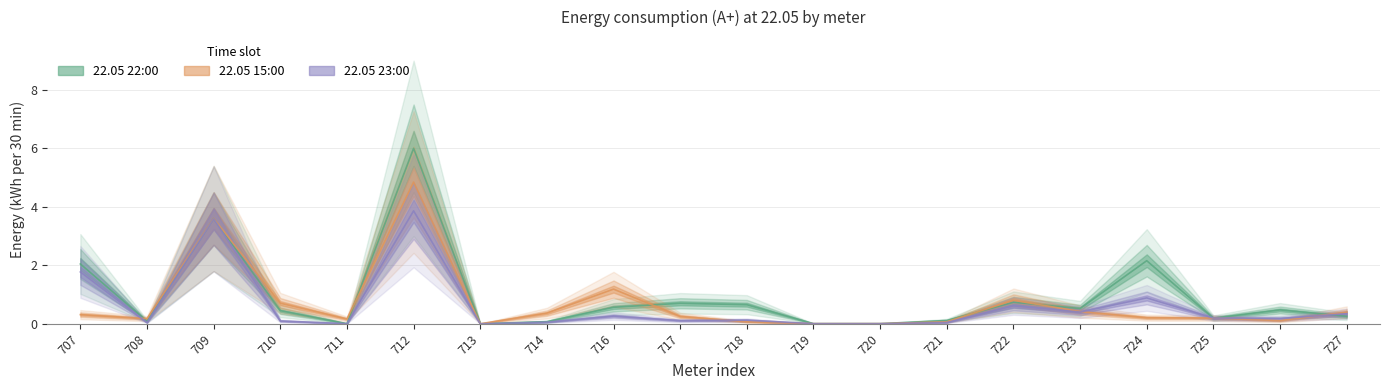

Count the number of data series in this chart.

3